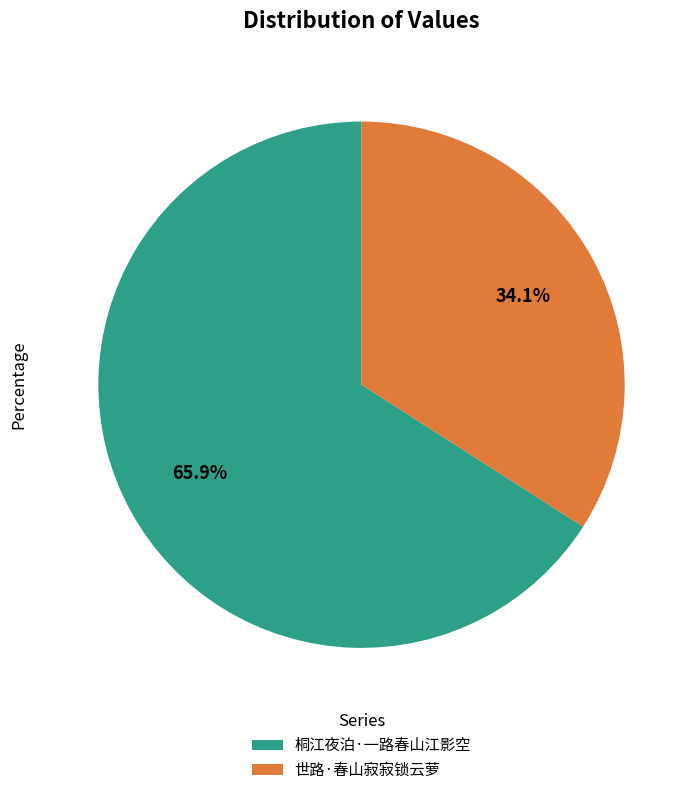

Which category has the smallest portion of the pie?

世路·春山寂寂锁云萝